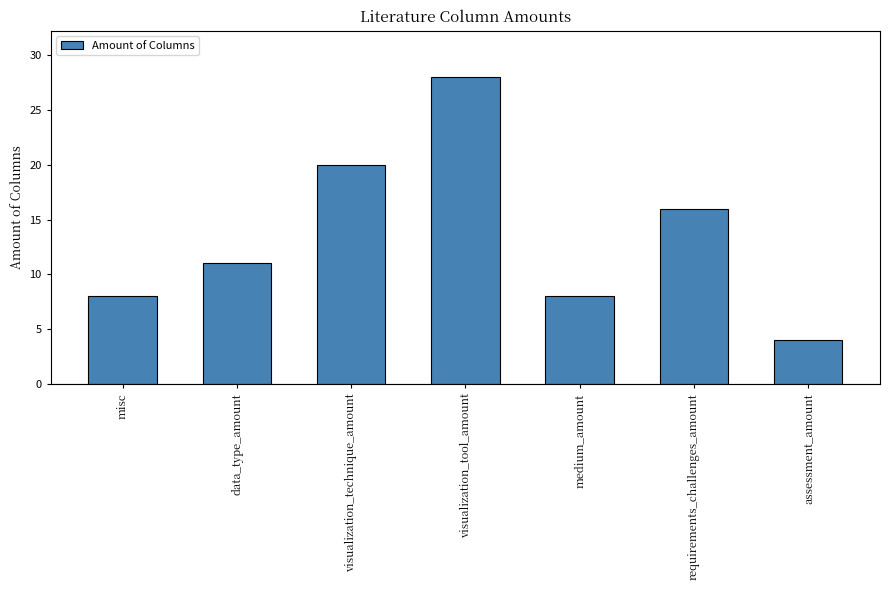

Which has a higher value, visualization_technique_amount or requirements_challenges_amount?

visualization_technique_amount